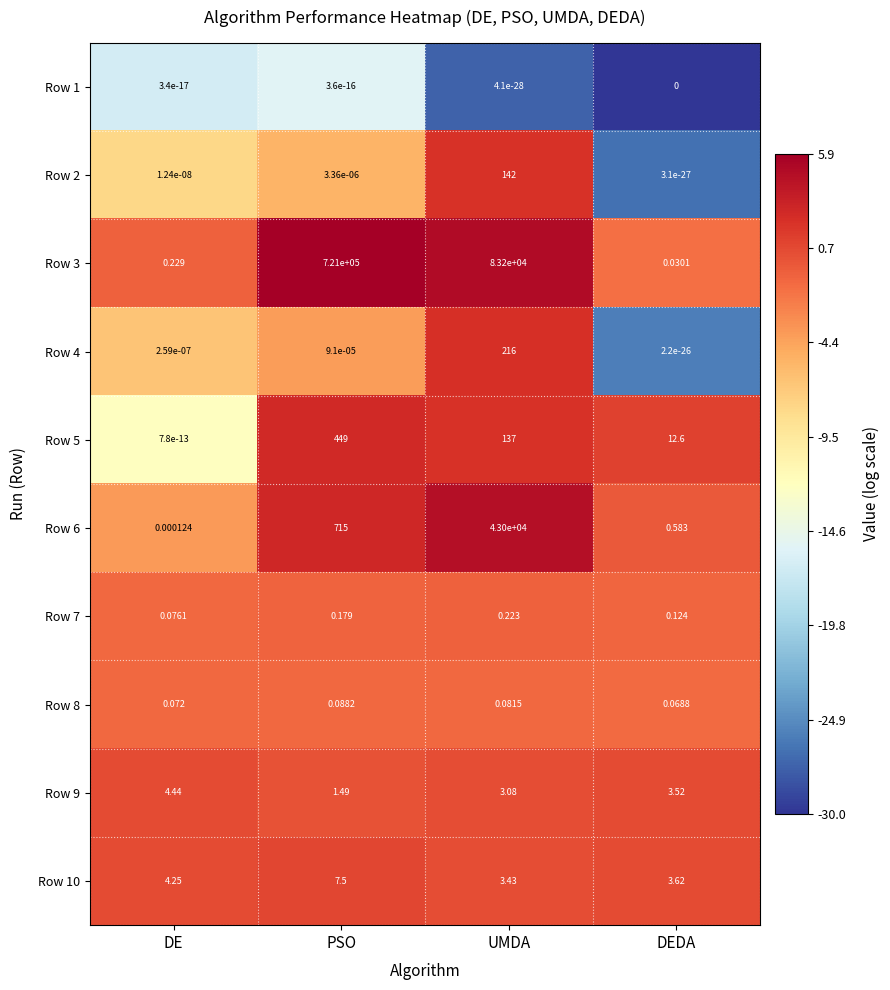

At which category is the sum across all series the highest?

PSO